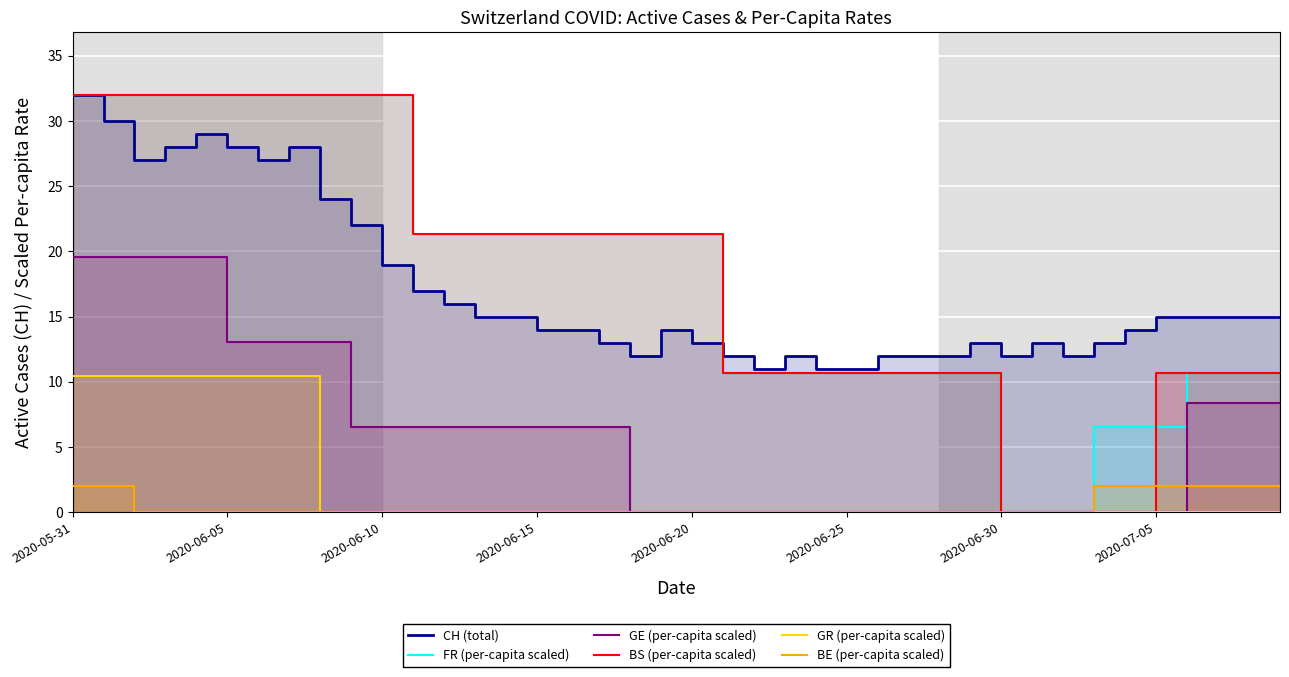

At how many categories does at least one series exceed 15?

21